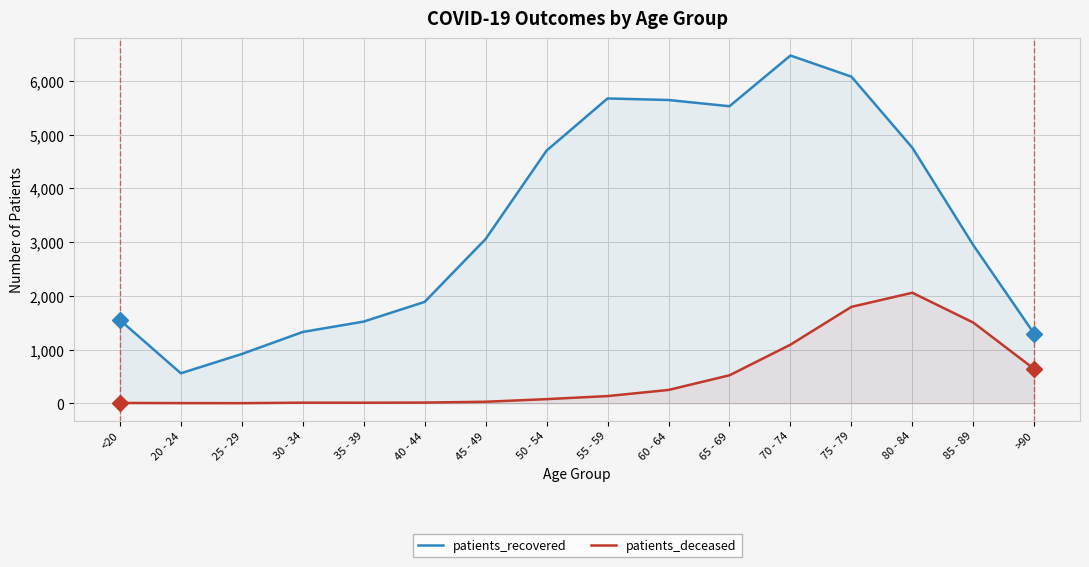

Reading right to left, what are all the values shown in this chart?

patients_recovered: 1292	2944	4758	6082	6475	5531	5647	5676	4705	3059	1888	1521	1328	917	558	1551
patients_deceased: 637	1502	2058	1795	1091	521	248	134	77	28	13	10	11	2	3	6